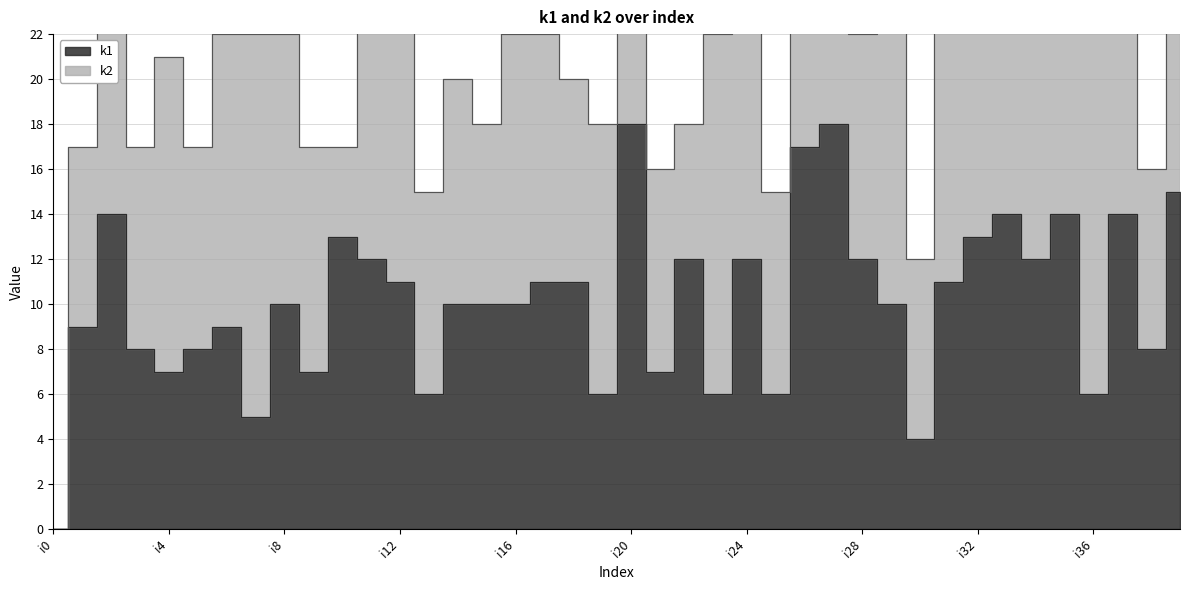

At which label is the value closest to 9?

i1